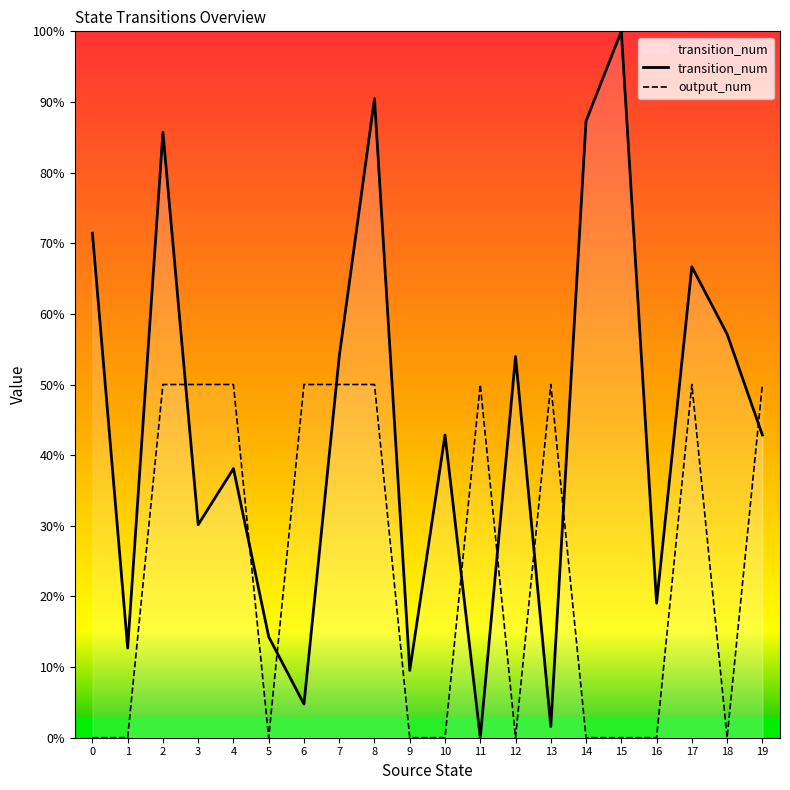

Between 0 and 17, which series saw the biggest shift?

output_num